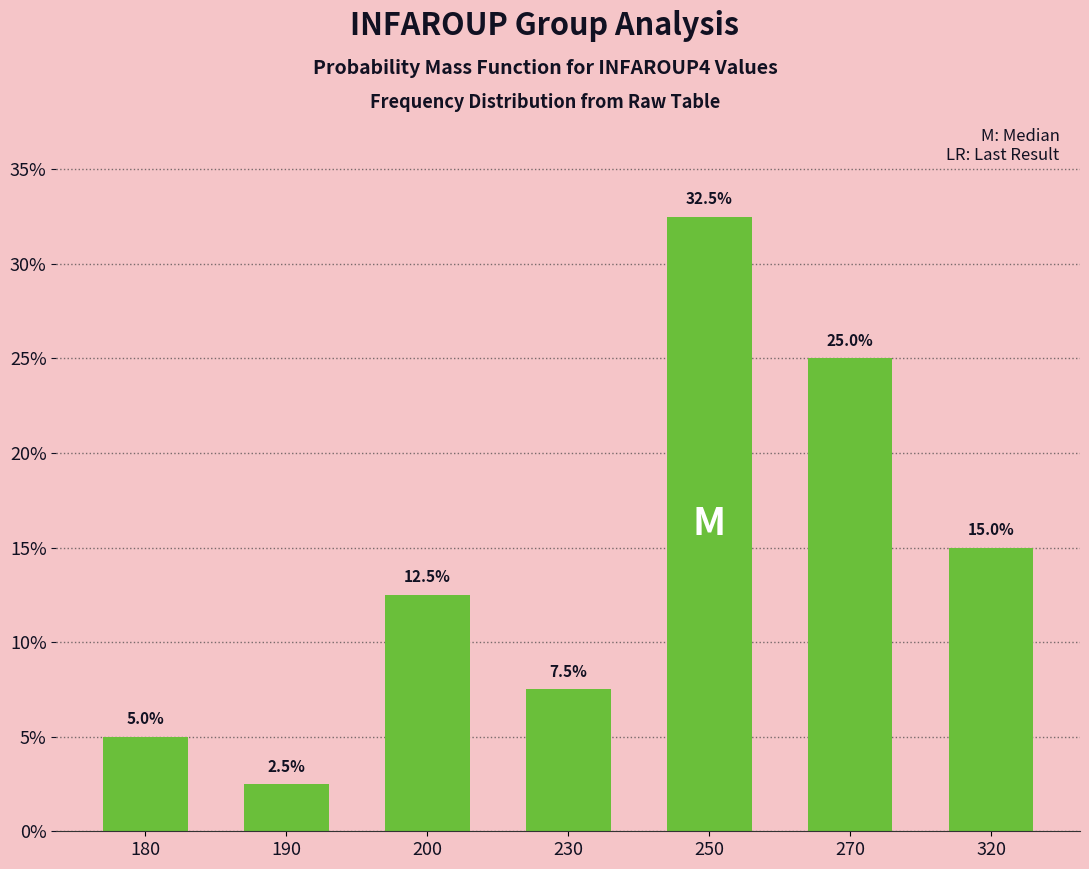

The value at 200 is 21.3. True or false?

False